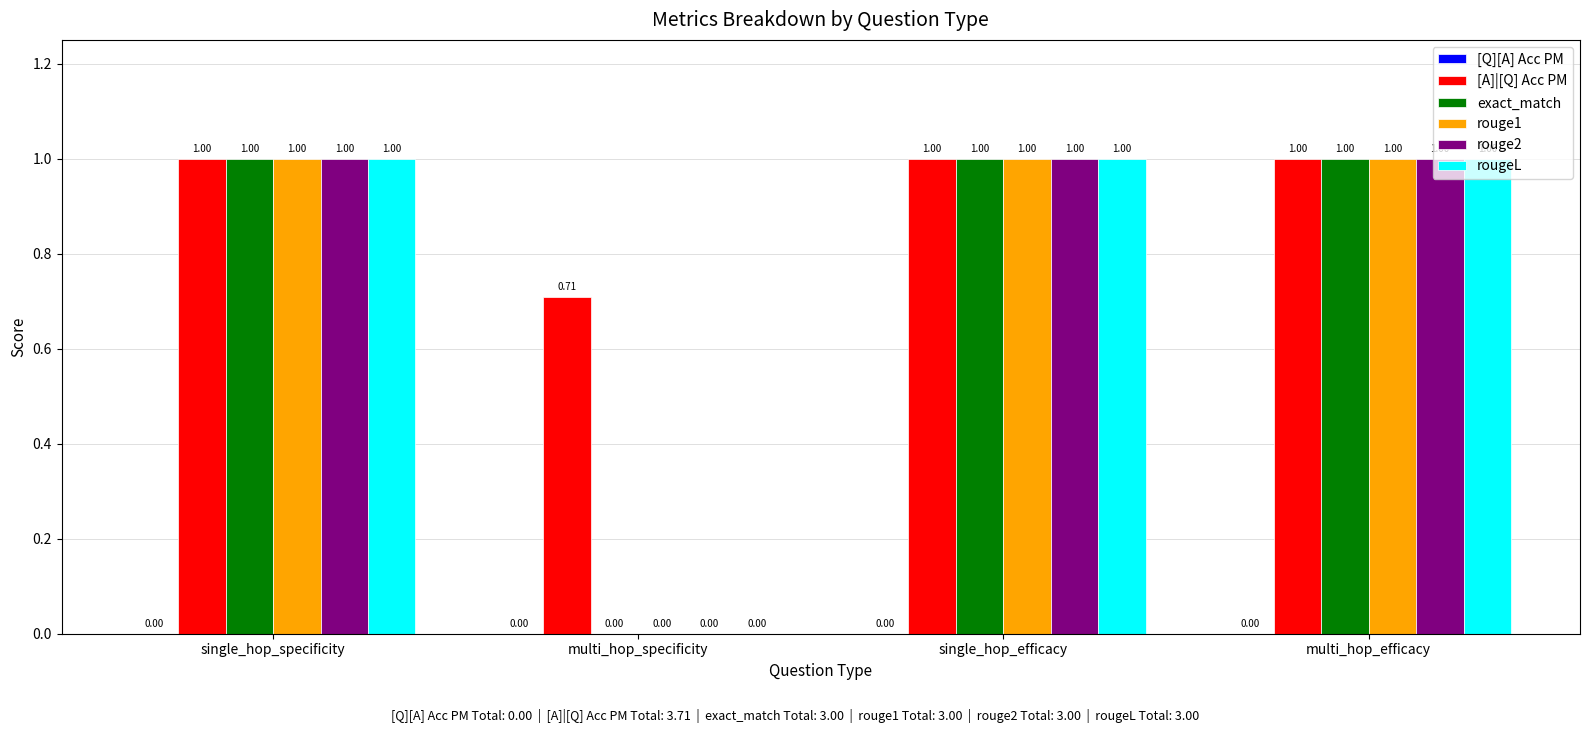

What is the total value across all series at single_hop_specificity?

5.0